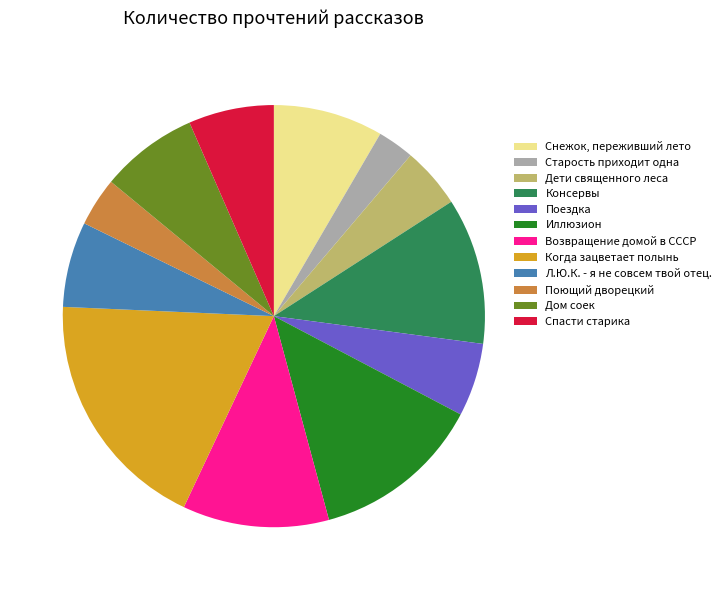

Is Поездка the majority of the pie?

No